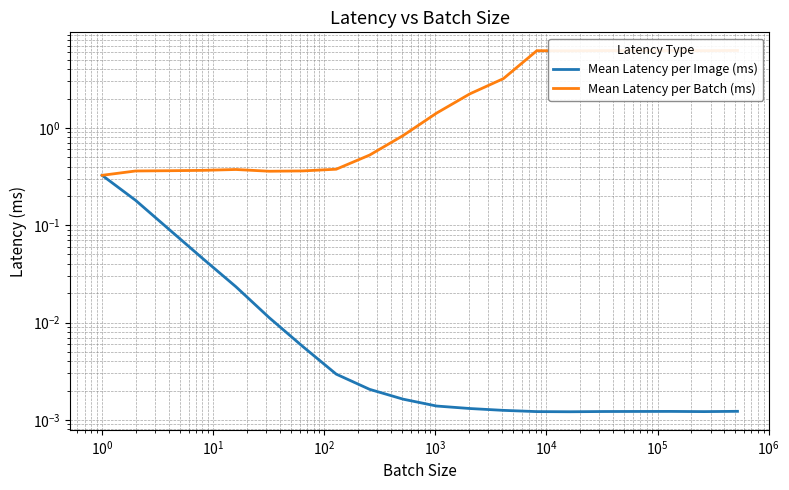

What is the total value across all series at $\mathdefault{10^{1}}$?

0.4